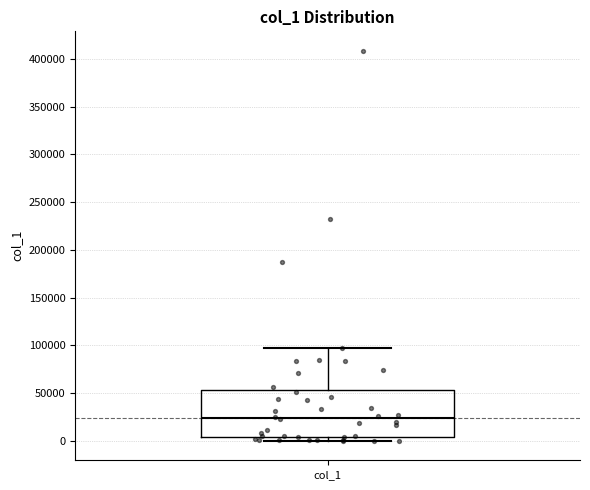

Transcribe this box plot: give where the median line is, the range the box spans, and where the two whiskers end, as read against the y-axis. The values are not printed on the chart, so give them approximately, as read against the axis.

median 25000, box 5000 to 55000, whiskers 0 to 95000